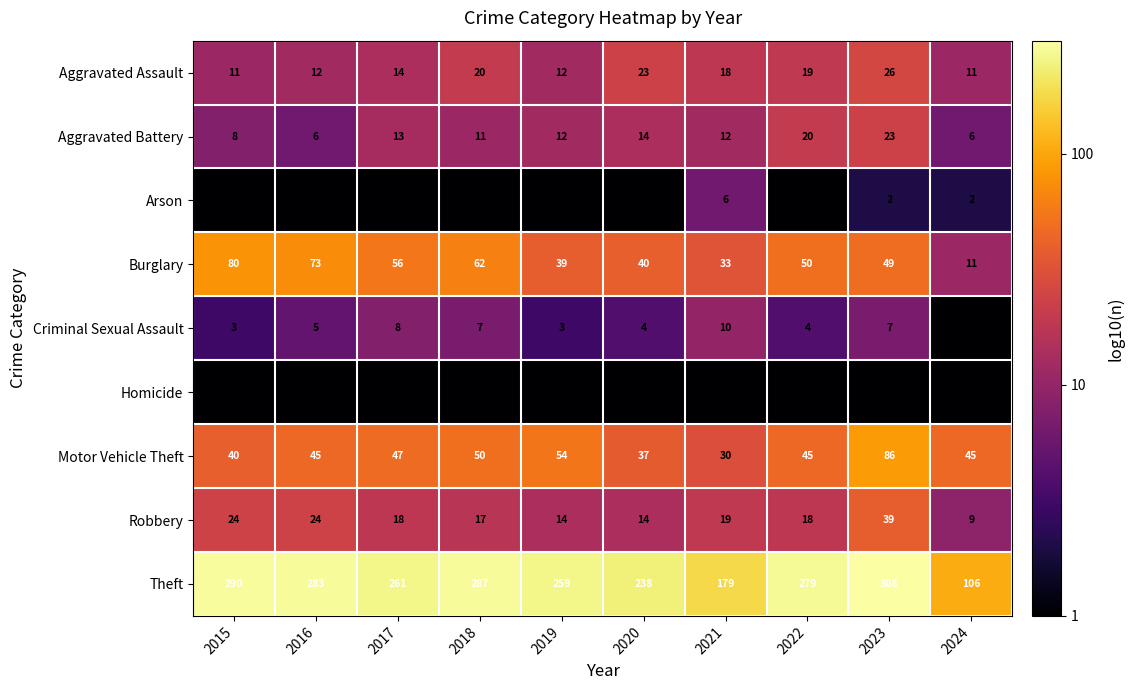

Rank the categories by Theft value from lowest to highest.

2024, 2021, 2020, 2019, 2017, 2022, 2016, 2018, 2015, 2023